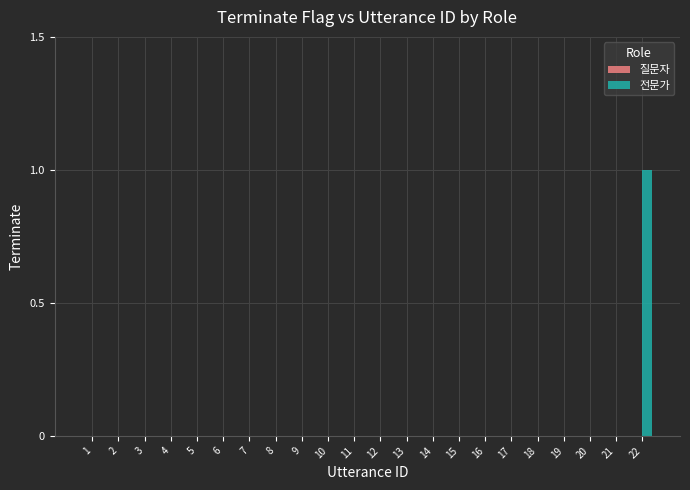

Which category has the highest value across all series?

22